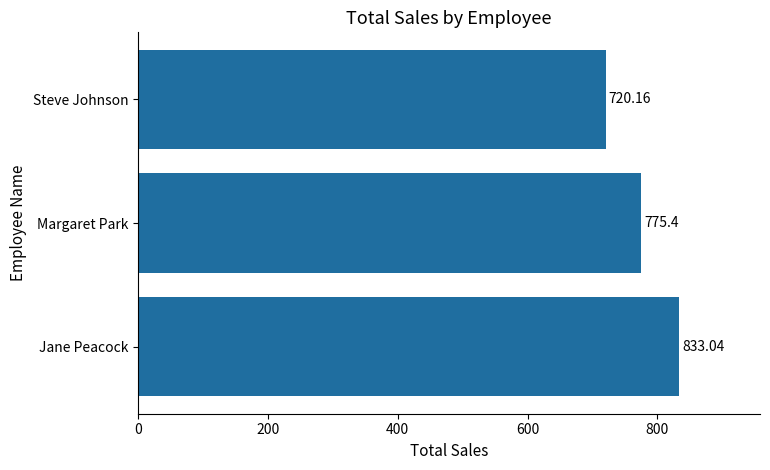

Count the number of categories in the chart.

3